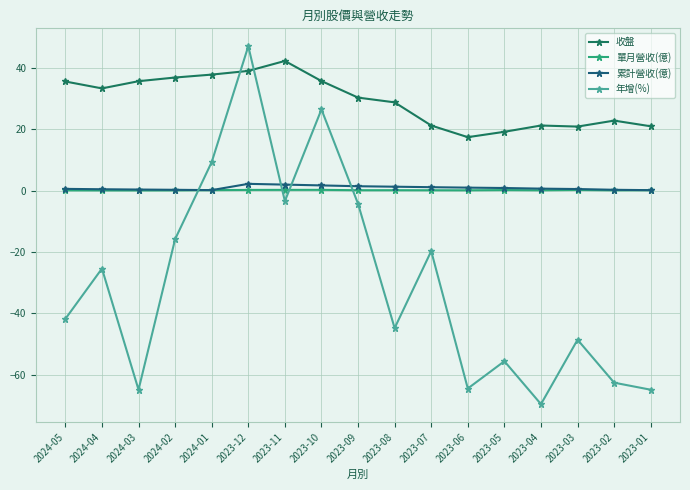

What position from the right is 2024-03?

15